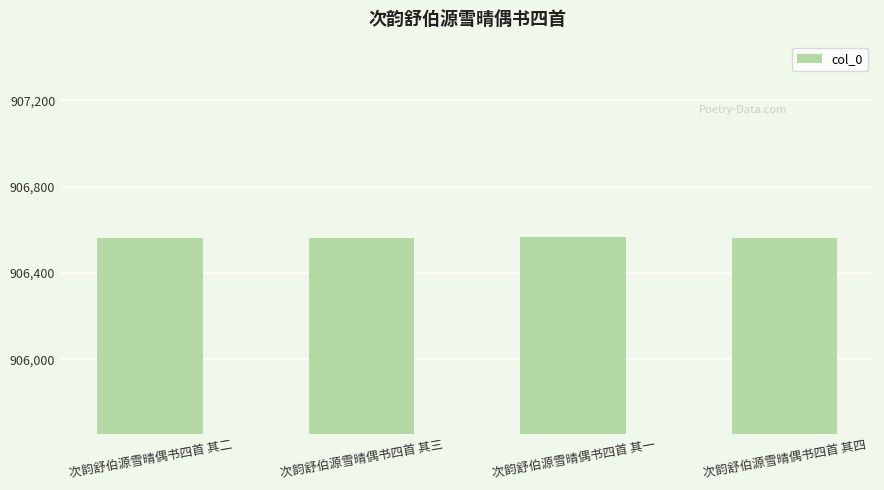

What is the greatest value displayed?

906565